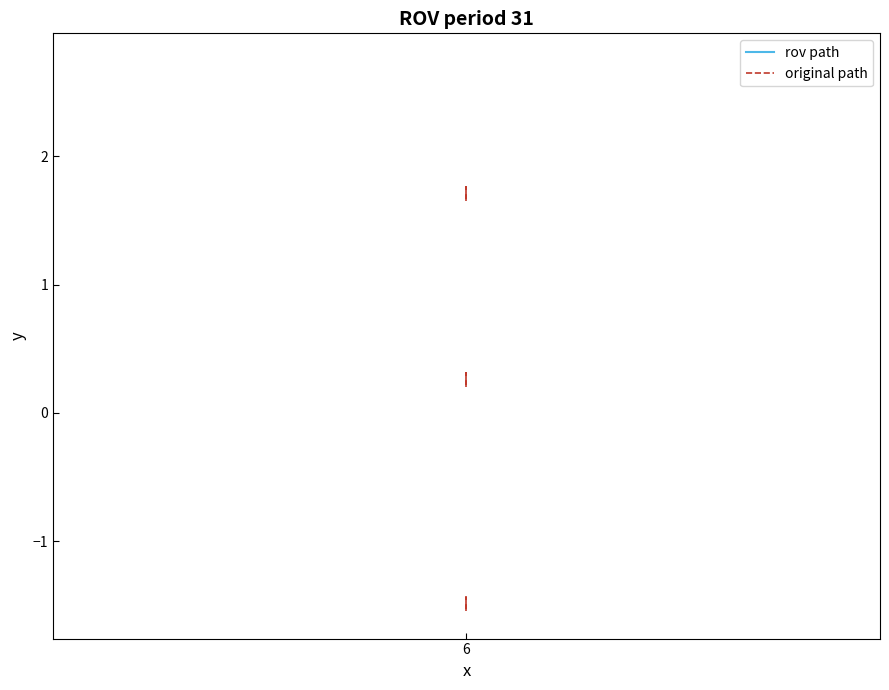

How many lines are shown in the chart?

2